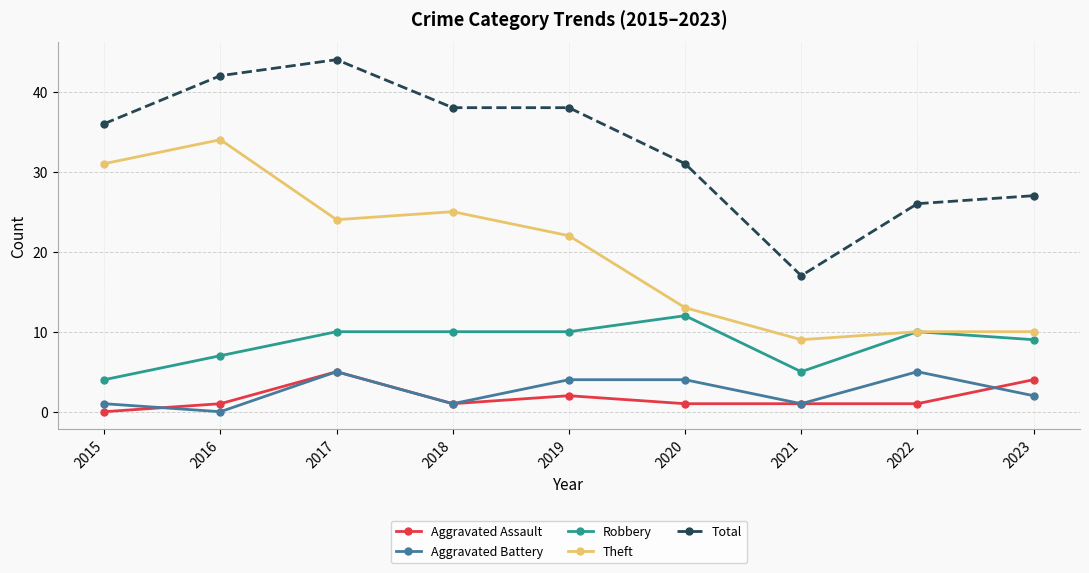

Reading left to right, what are all the values shown in this chart?

Aggravated Assault: 0	1	5	1	2	1	1	1	4
Aggravated Battery: 1	0	5	1	4	4	1	5	2
Robbery: 4	7	10	10	10	12	5	10	9
Theft: 31	34	24	25	22	13	9	10	10
Total: 36	42	44	38	38	31	17	26	27